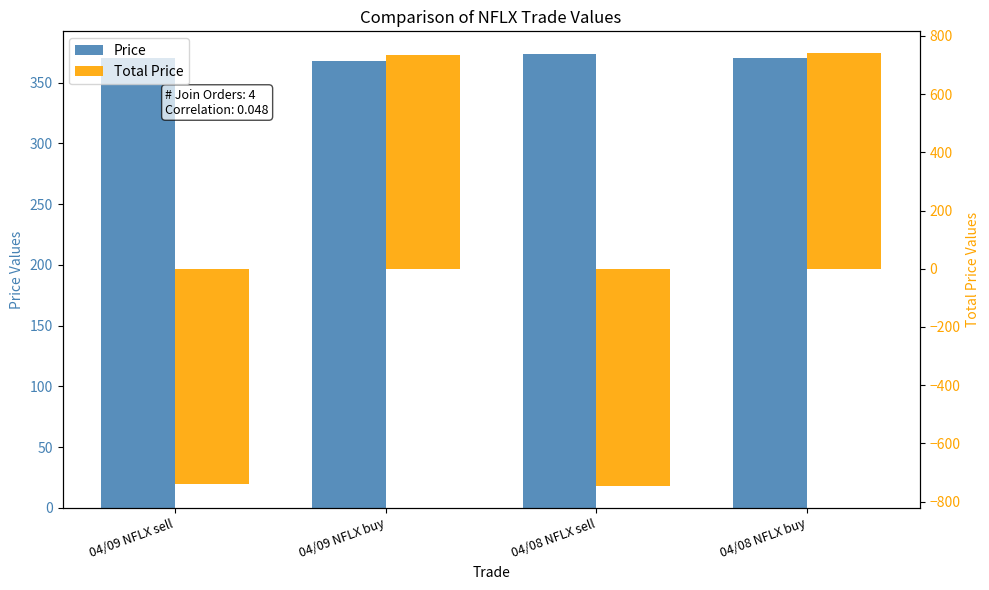

Reading left to right, list all the values displayed in this chart.

Price: 370.0	368.0	373.6	370.7
Total Price: -740.0	736.0	-747.2	741.4